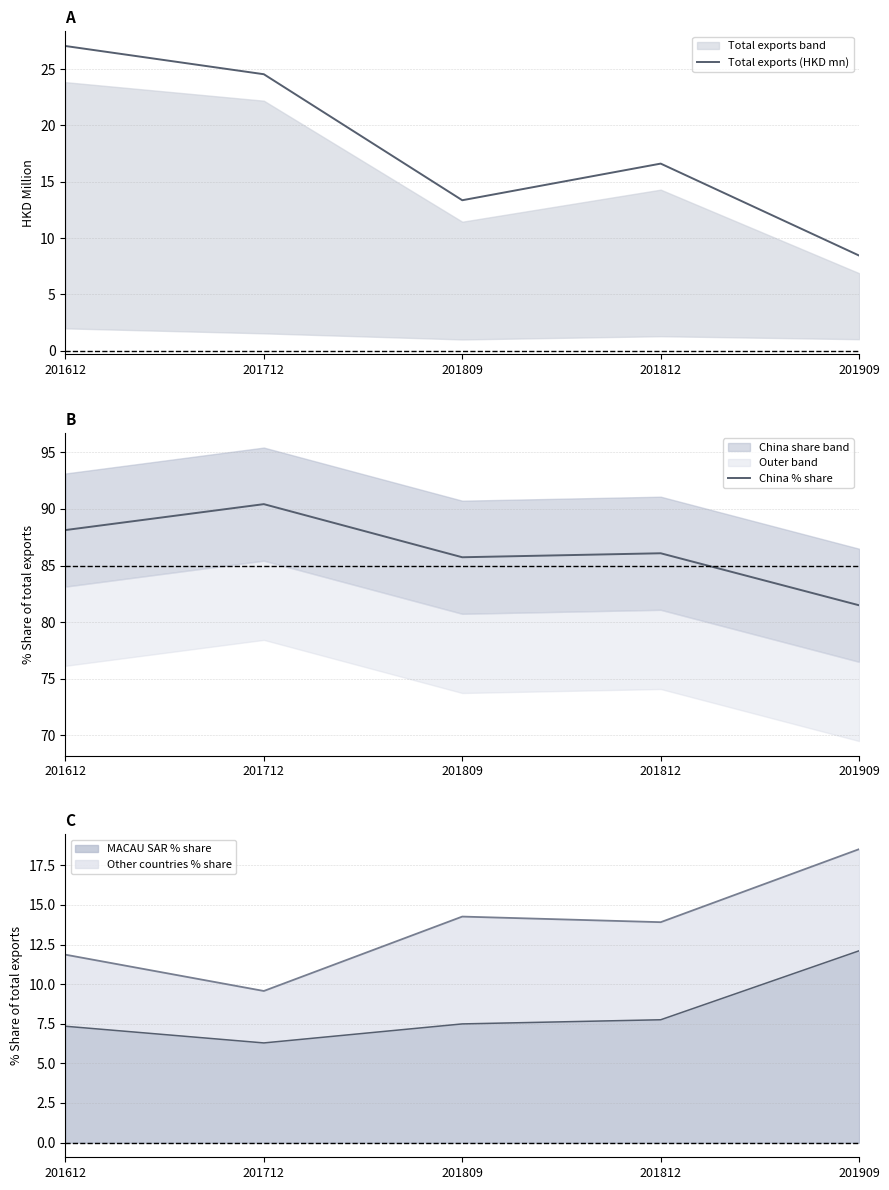

How many values in the Total exports (HKD mn) series exceed 16?

3